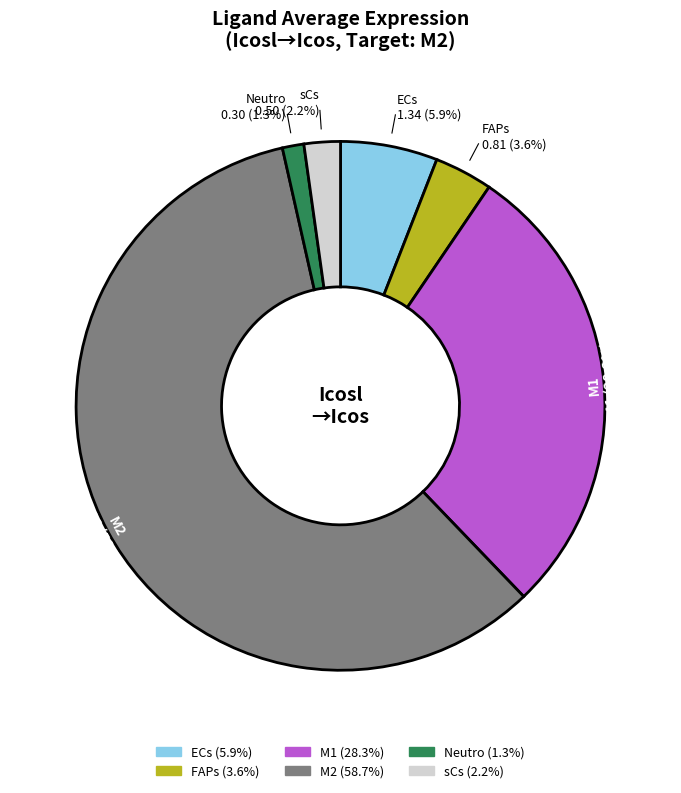

Approximately how many times larger is the value at FAPs compared to ECs?

0.6